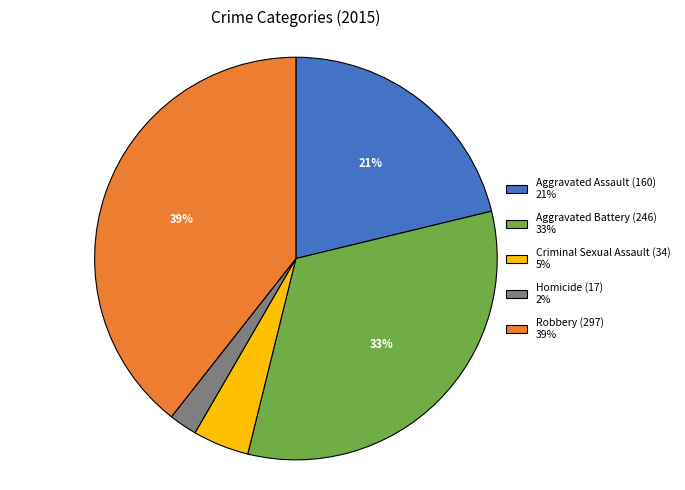

To the nearest percent, what percentage of the pie is Criminal Sexual Assault?

5%